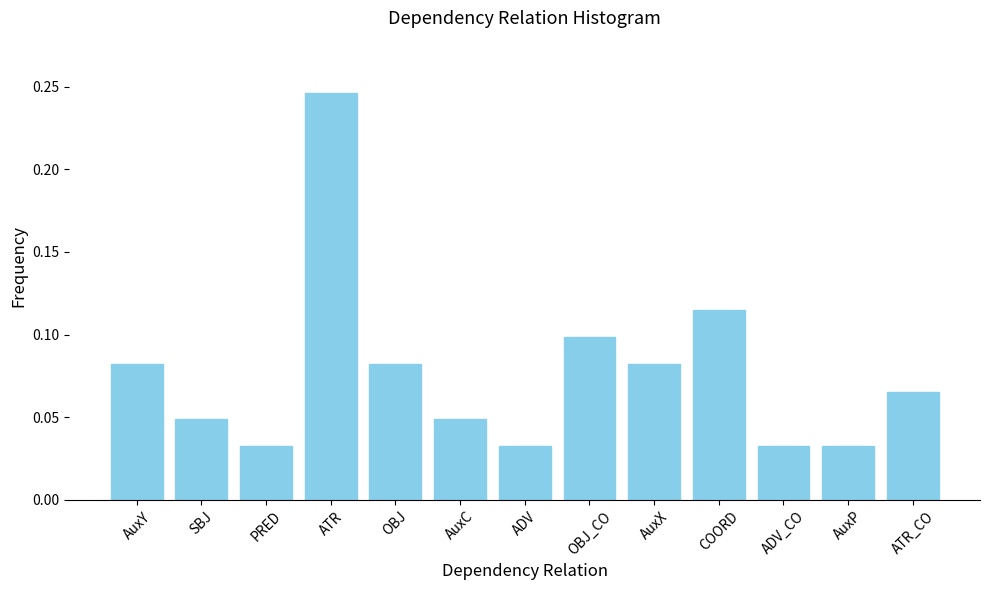

How many values are between 0 and 1?

13